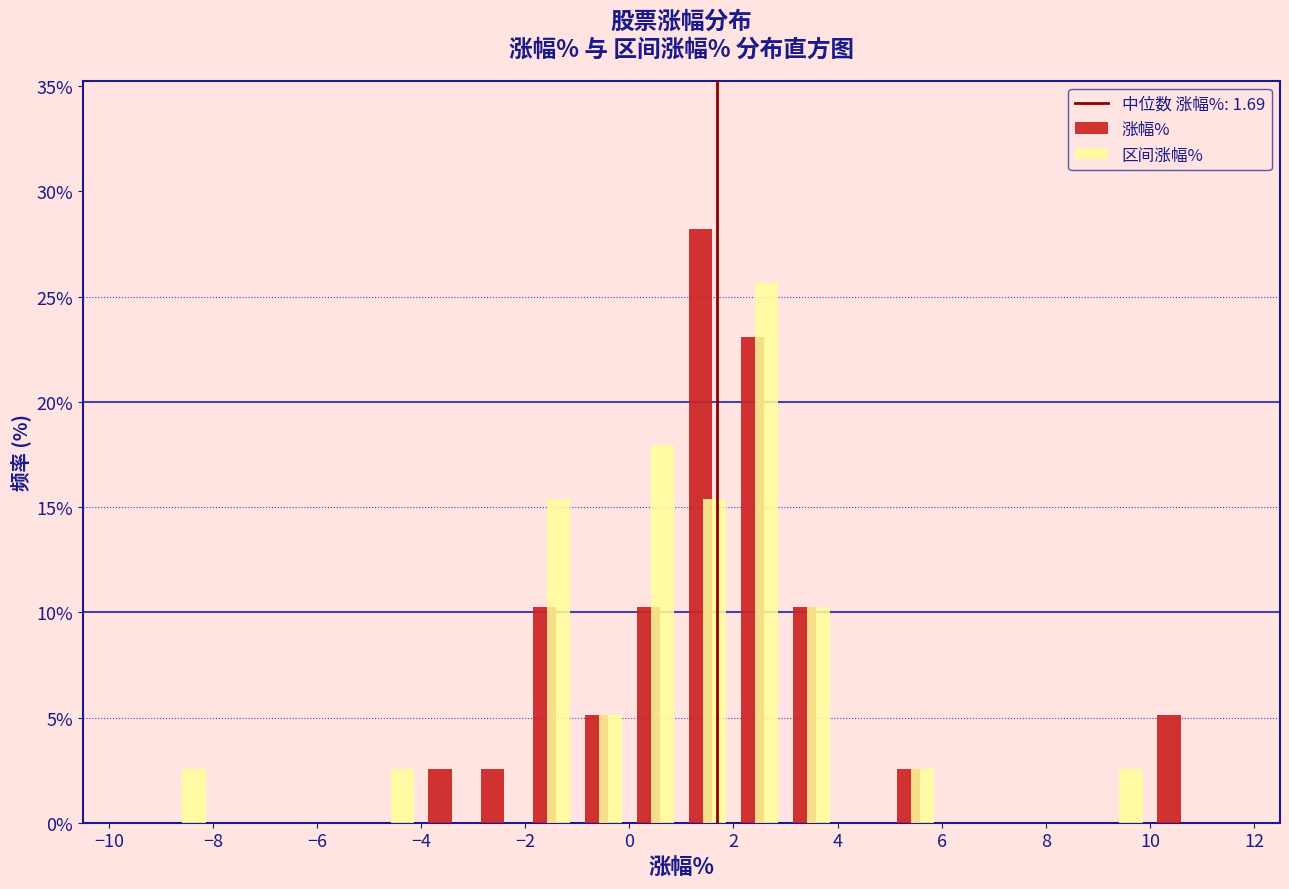

What is the height of the 区间涨幅% bar covering 3 to 4 on the x-axis? The values are not printed on the chart, so give them approximately, as read against the axis.

10.5